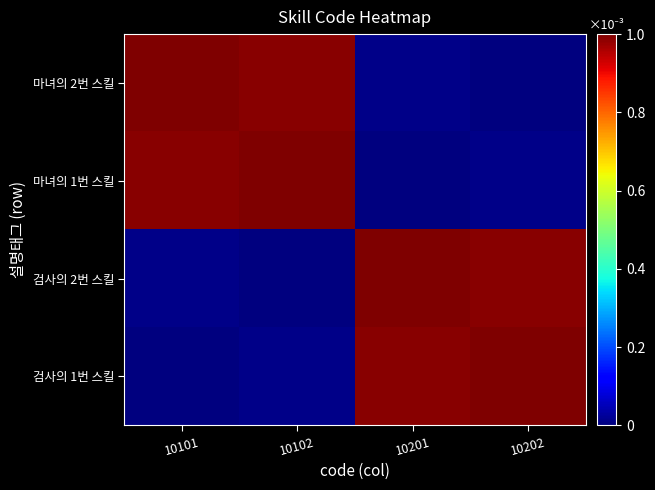

Which has a higher value, 10202 or 10102?

10202